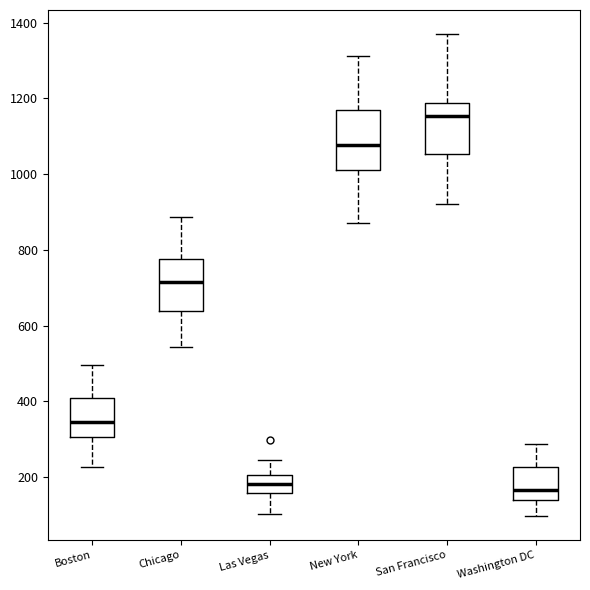

Which box has the highest median line?

San Francisco